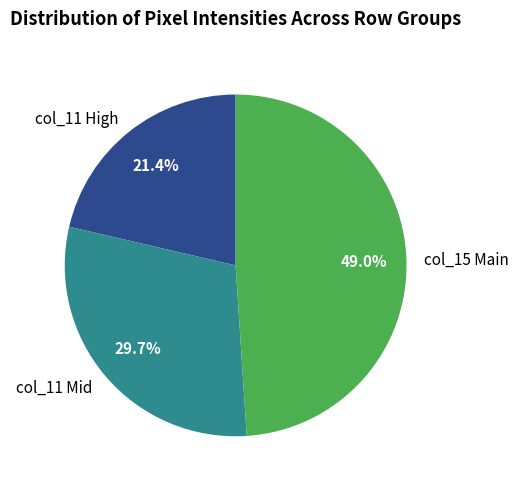

Does col_15 Main represent more than half of the total?

No